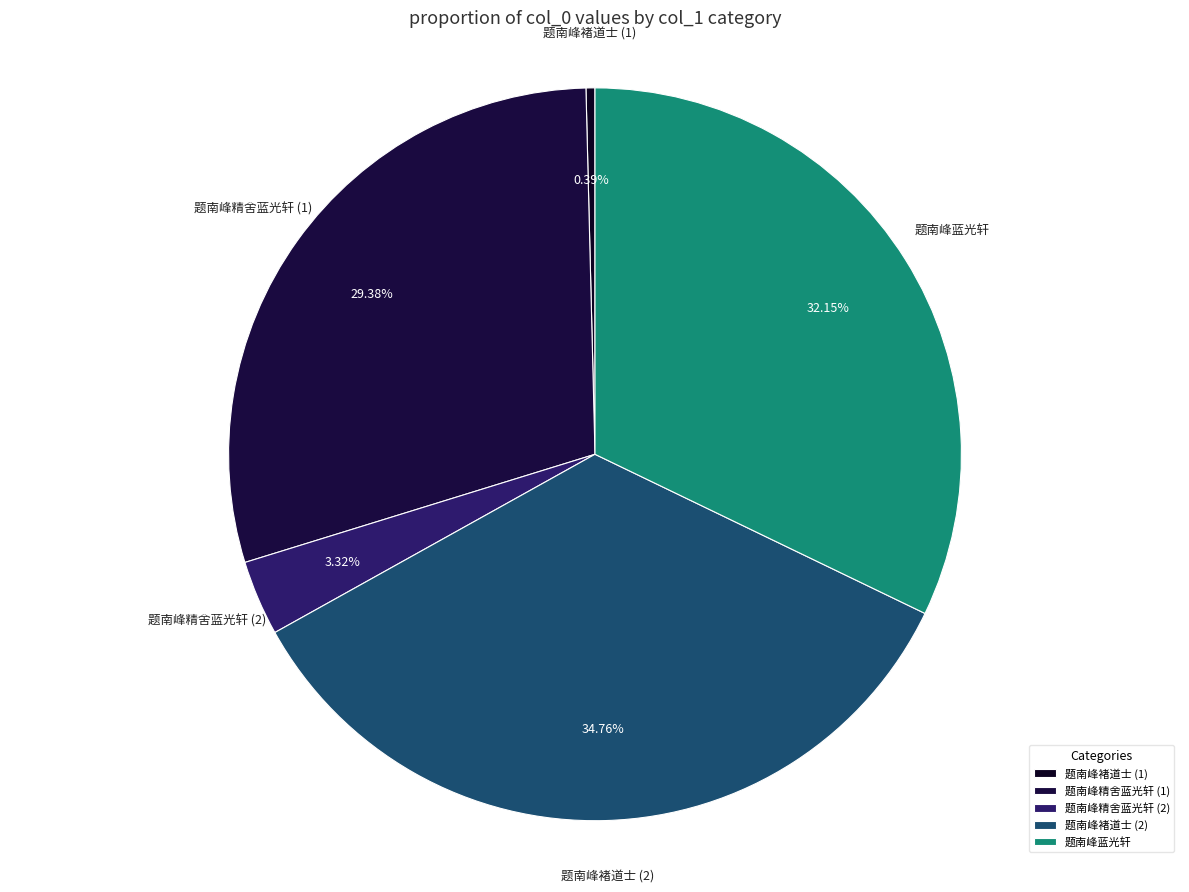

What is the ratio of the value at 题南峰蓝光轩 to the value at 题南峰精舍蓝光轩 (1)?

1.1